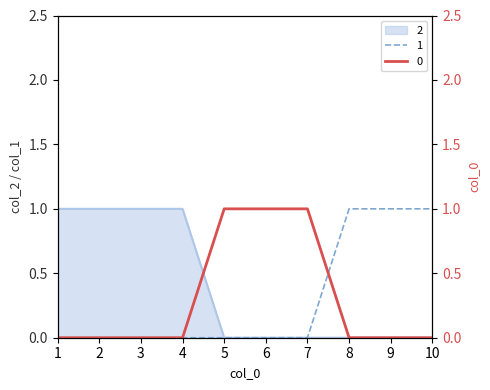

True or false: 0 has a value of 0 at 2.

True